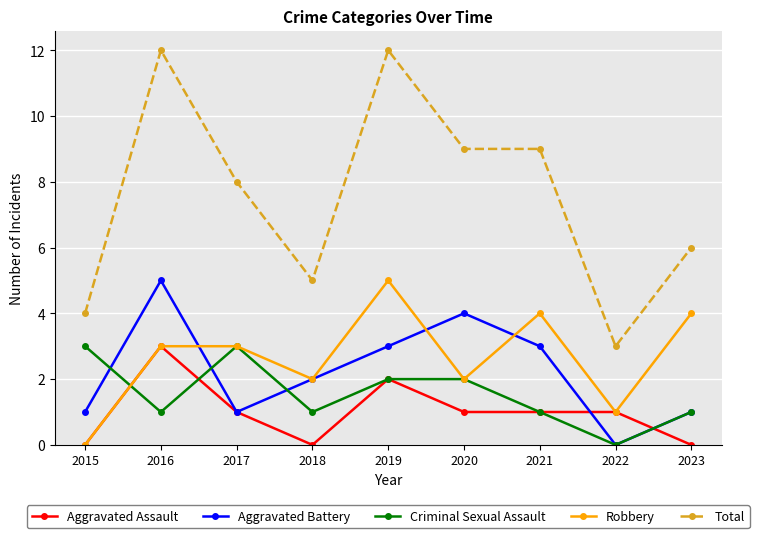

True or false: Robbery and Total cross at least once.

False